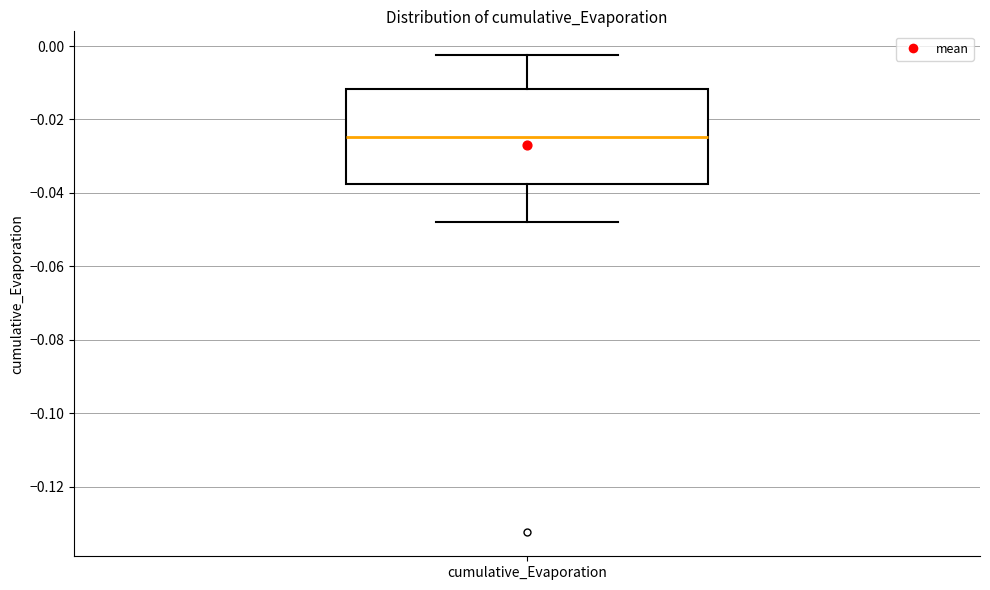

Where does the median line of the box for cumulative_Evaporation sit on the y-axis? The values are not printed on the chart, so give them approximately, as read against the axis.

-0.024